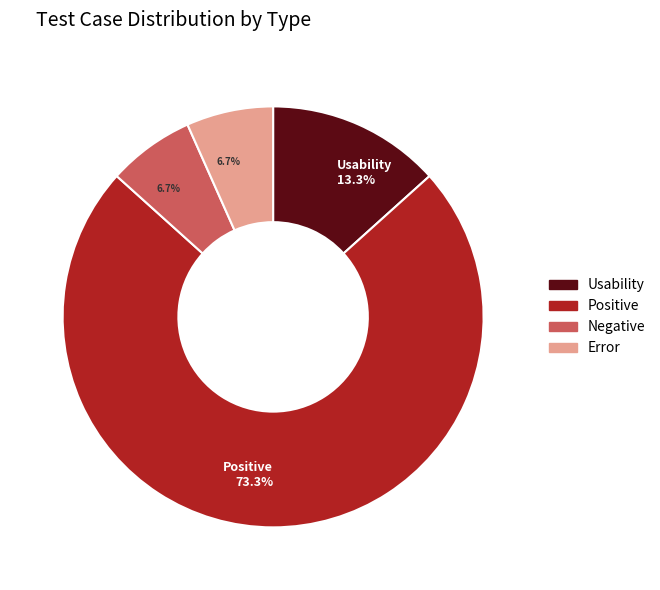

Does any single category account for the majority?

Yes